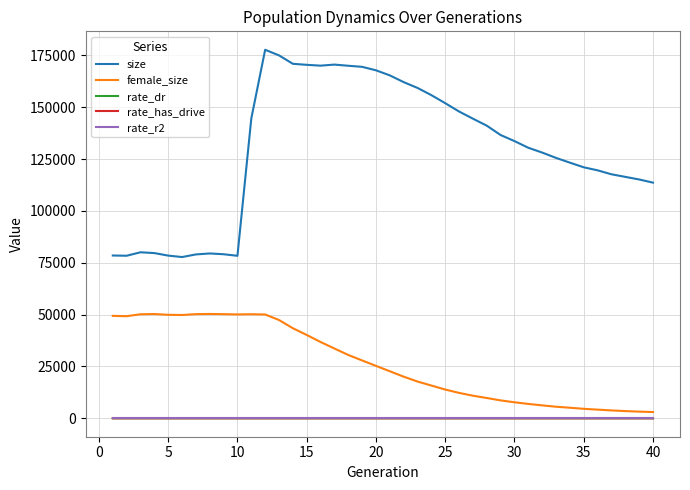

What is the highest value of the female_size series?

50301.0